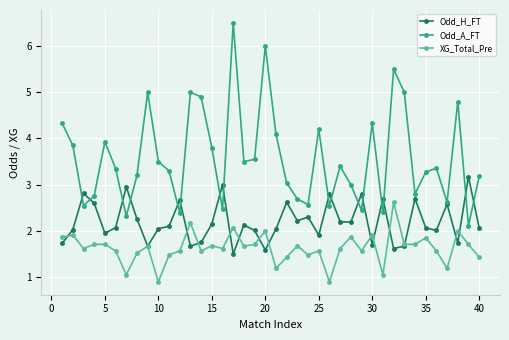

What is the value of the Odd_H_FT point at the 28th from the left?

2.2